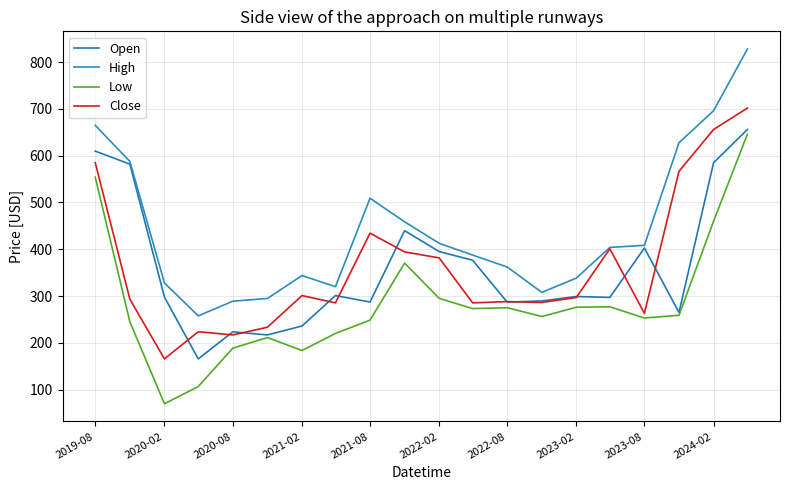

What are all the series names shown in the legend?

Open, High, Low, Close